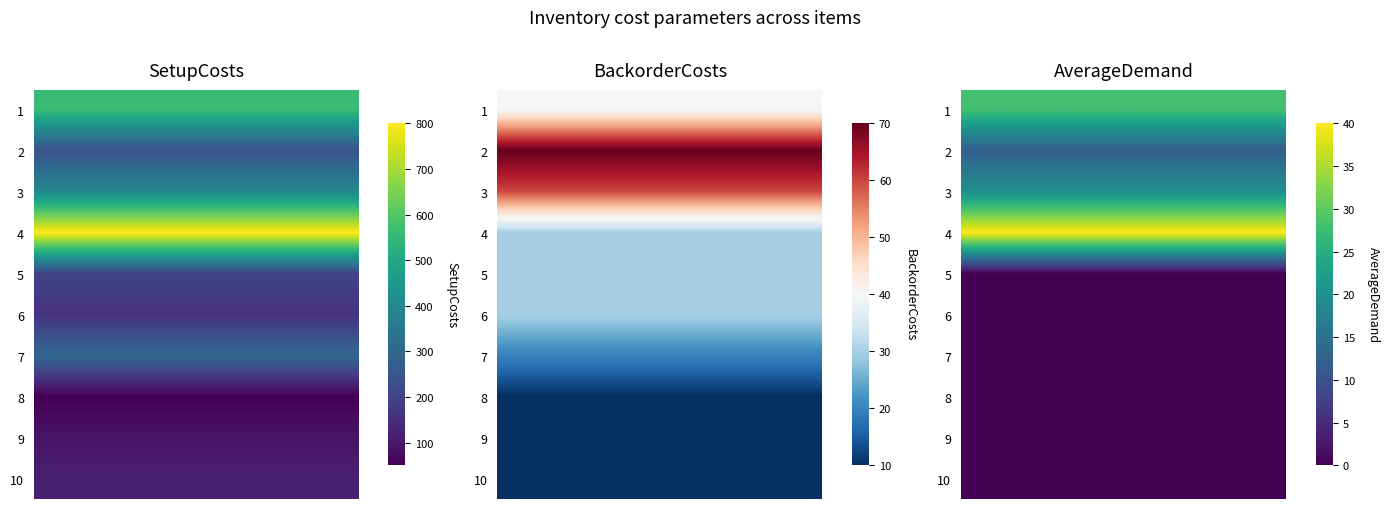

What is the difference between the maximum and minimum values in the 1 series?

750